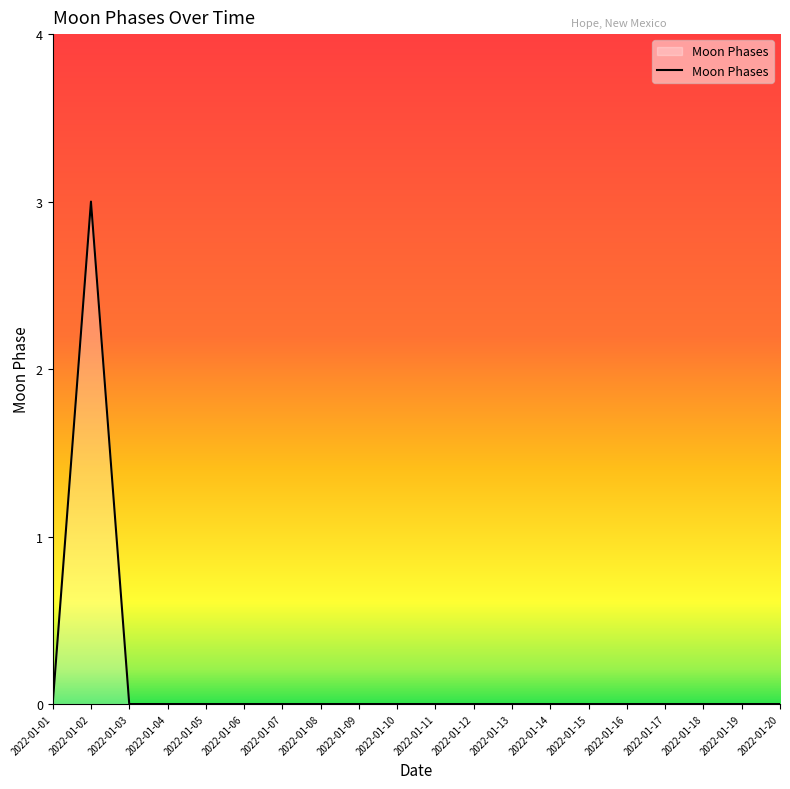

What is the difference between the maximum and minimum values?

3